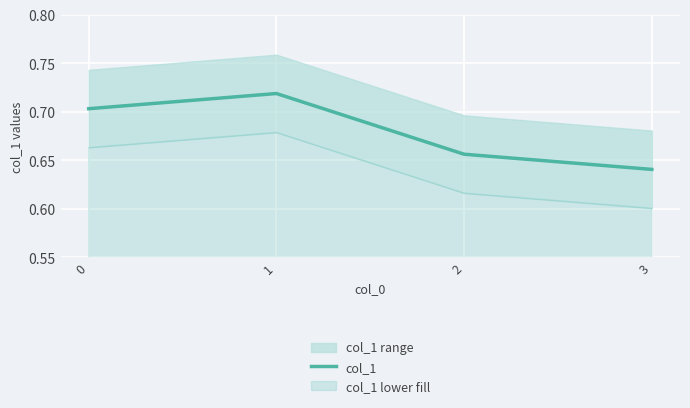

List the labels in order of value, largest first.

1, 0, 2, 3